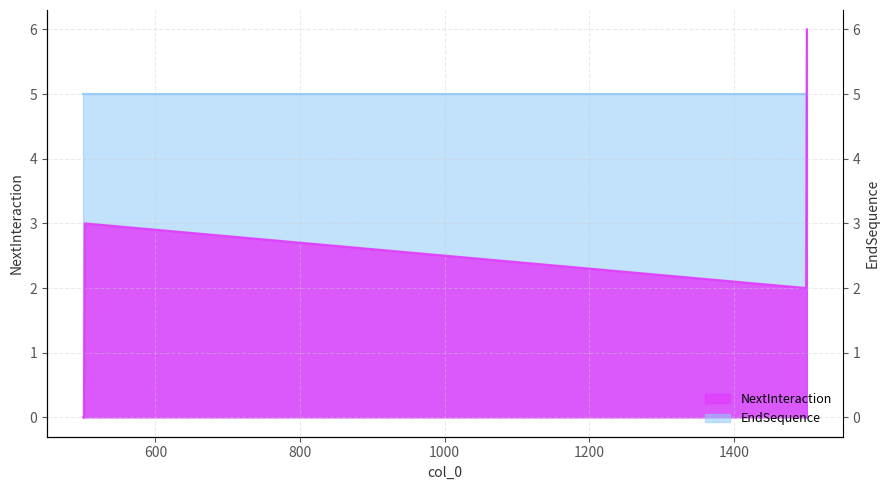

What is the difference between the maximum and second lowest values?

6